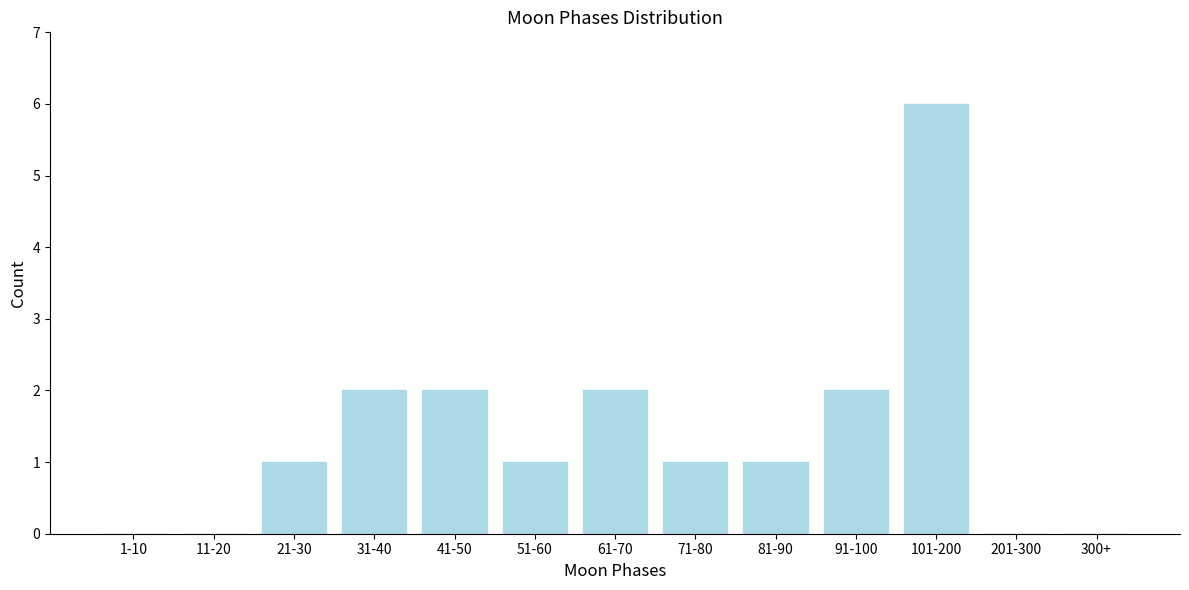

Reading right to left, list all the values displayed in this chart.

300+=0	201-300=0	101-200=6	91-100=2	81-90=1	71-80=1	61-70=2	51-60=1	41-50=2	31-40=2	21-30=1	11-20=0	1-10=0